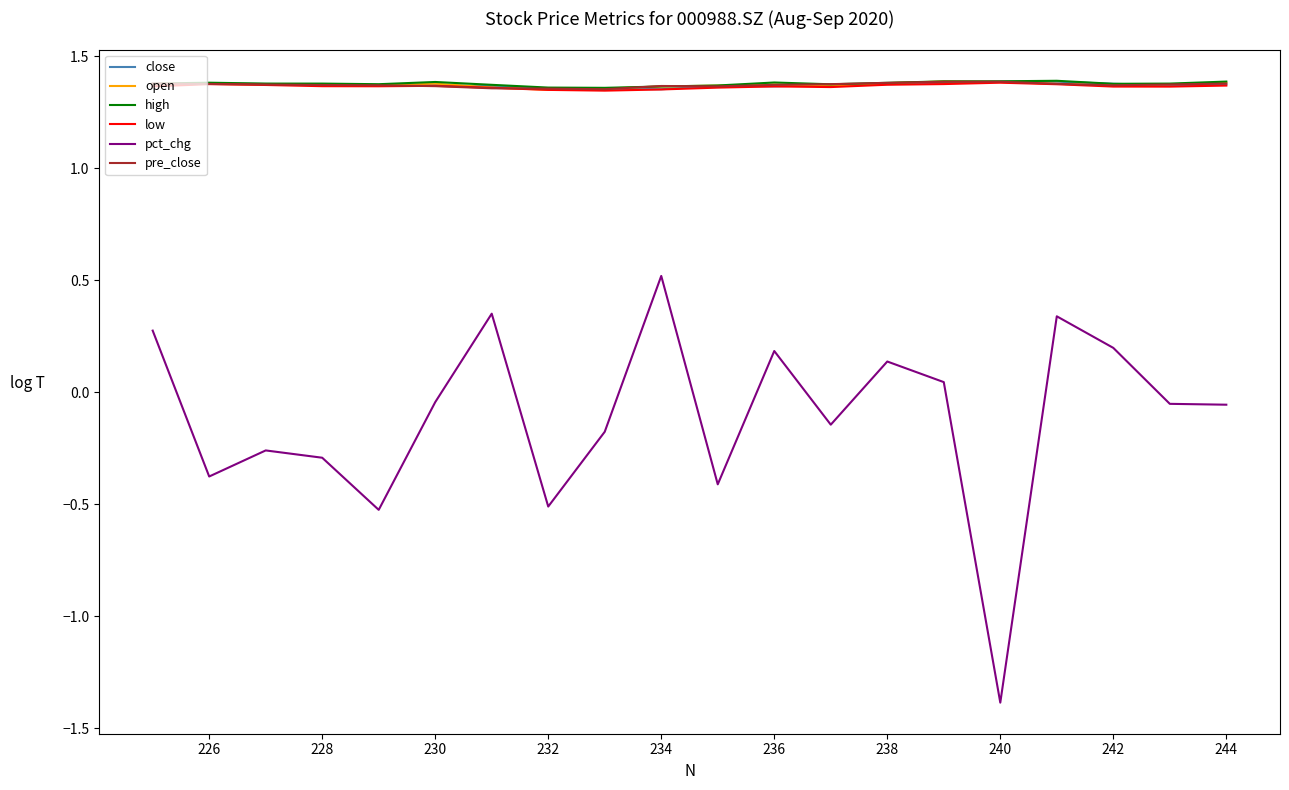

The close series shows 1.4 at 244. True or false?

True